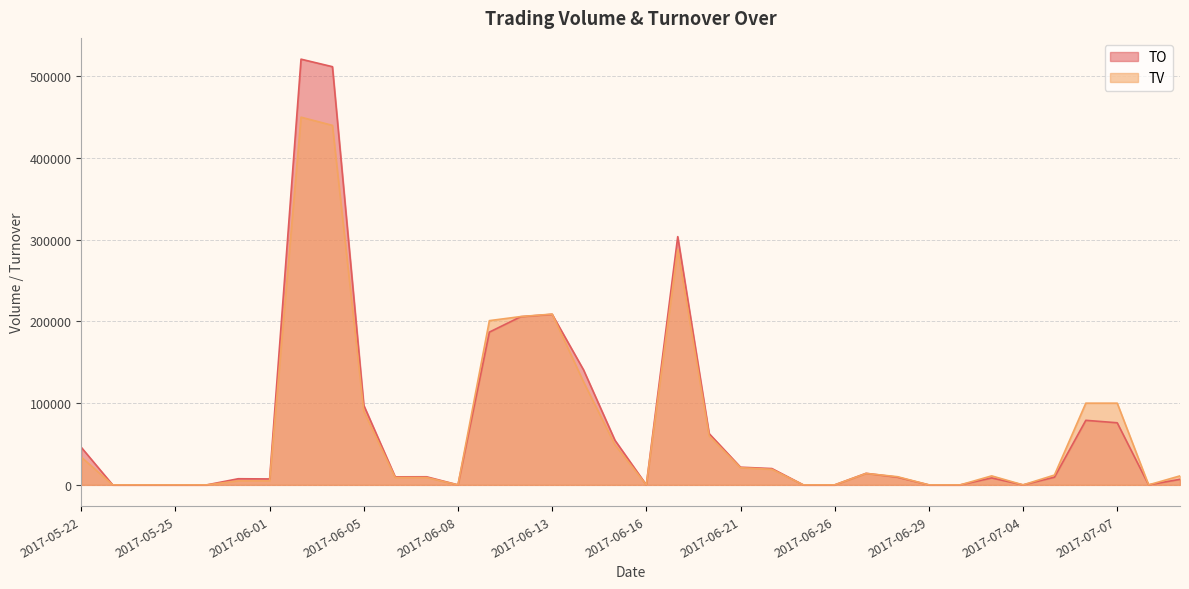

What is the difference between the maximum and minimum values in the TV series?

450000